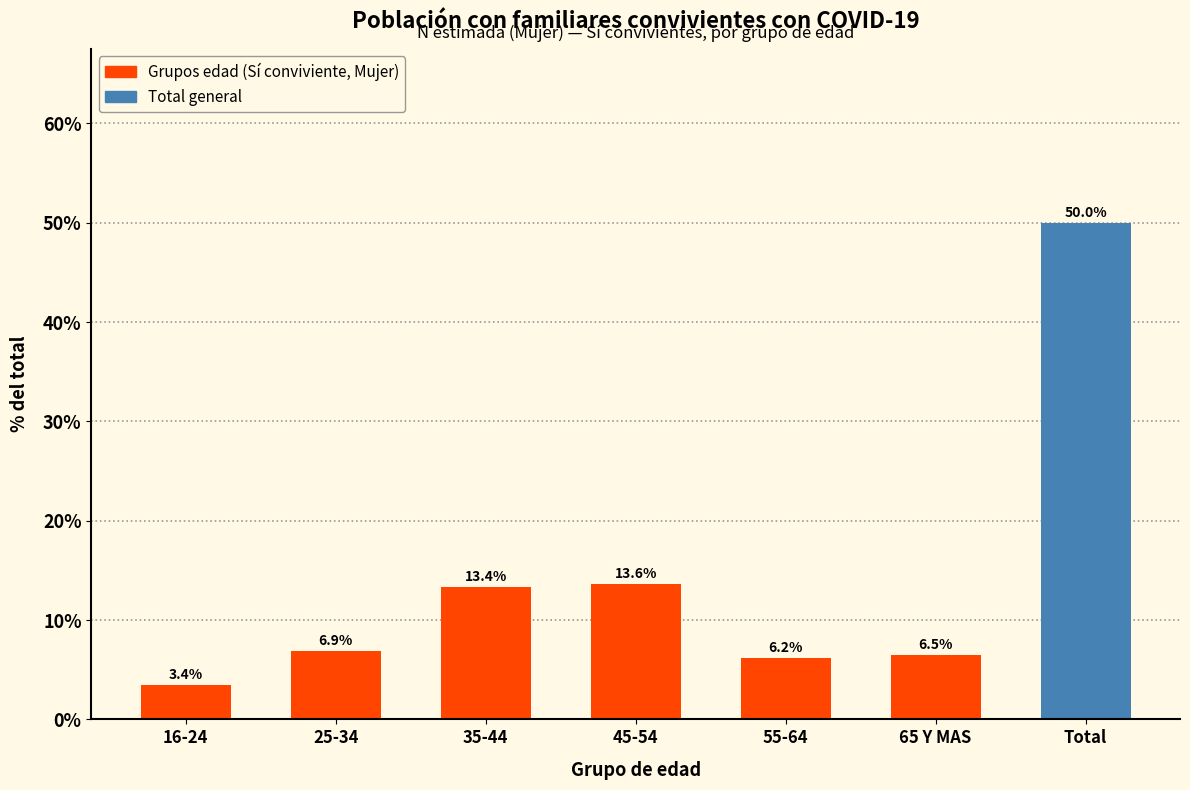

Reading right to left, what are all the values shown in this chart?

50.0	6.5	6.2	13.6	13.4	6.9	3.4